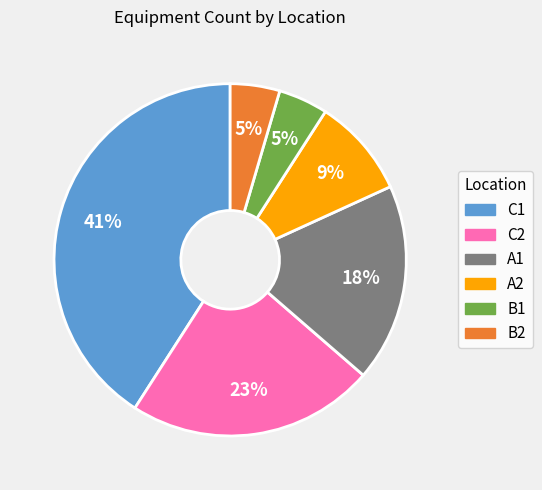

To the nearest percent, what is the average slice percentage?

17%